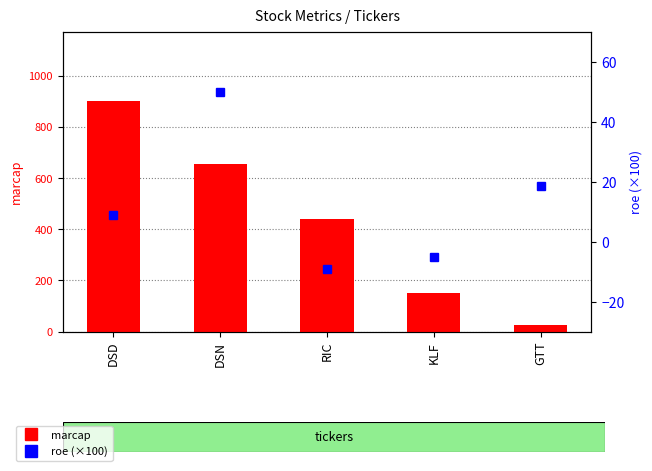

How many marcap values are between 149 and 654?

3